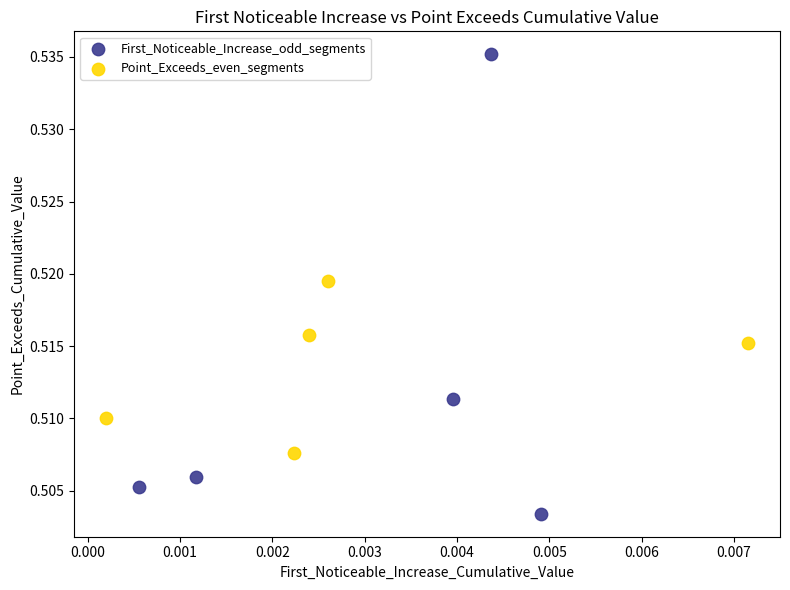

Which series reaches the minimum Y coordinate?

First_Noticeable_Increase_odd_segments